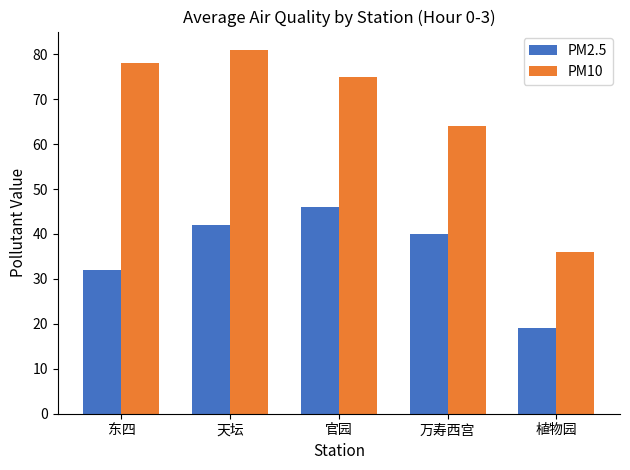

How many bars are there in total?

10